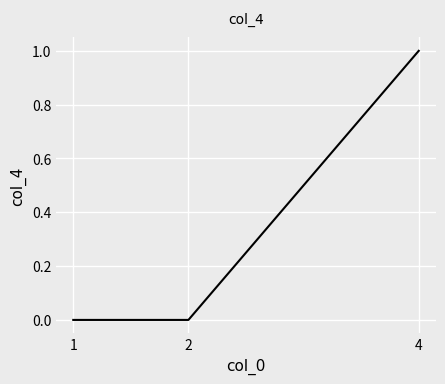

How many lines are shown in the chart?

1